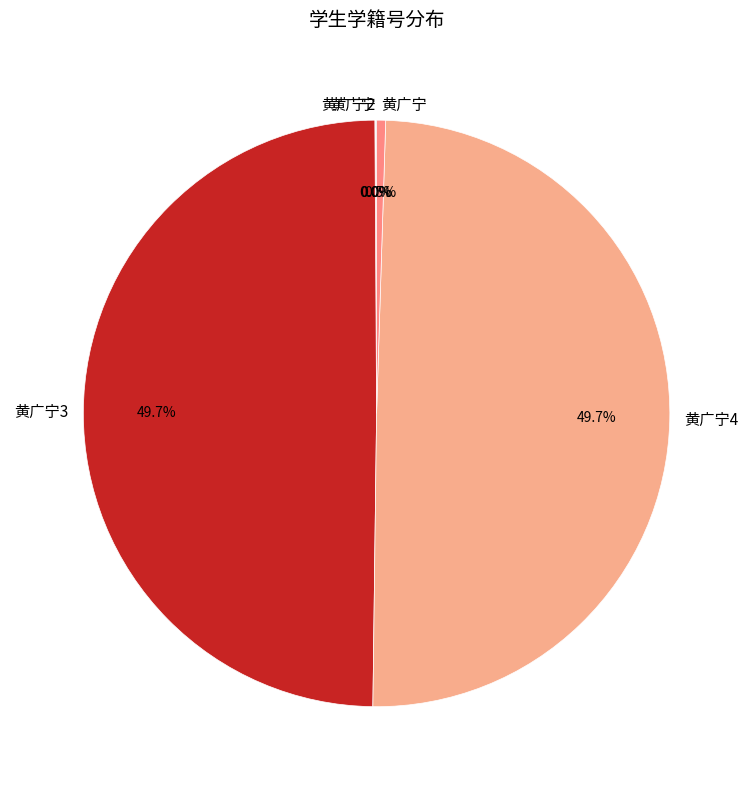

To the nearest percent, what is the difference between the largest and smallest slice percentages?

50%